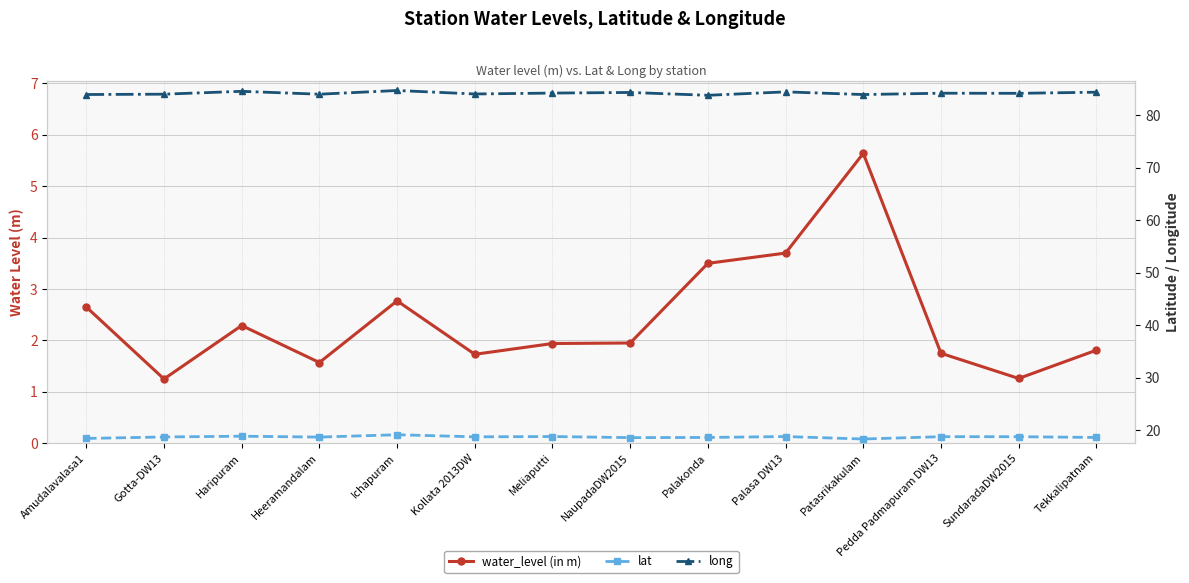

True or false: lat has more than 1 interior local peaks.

True